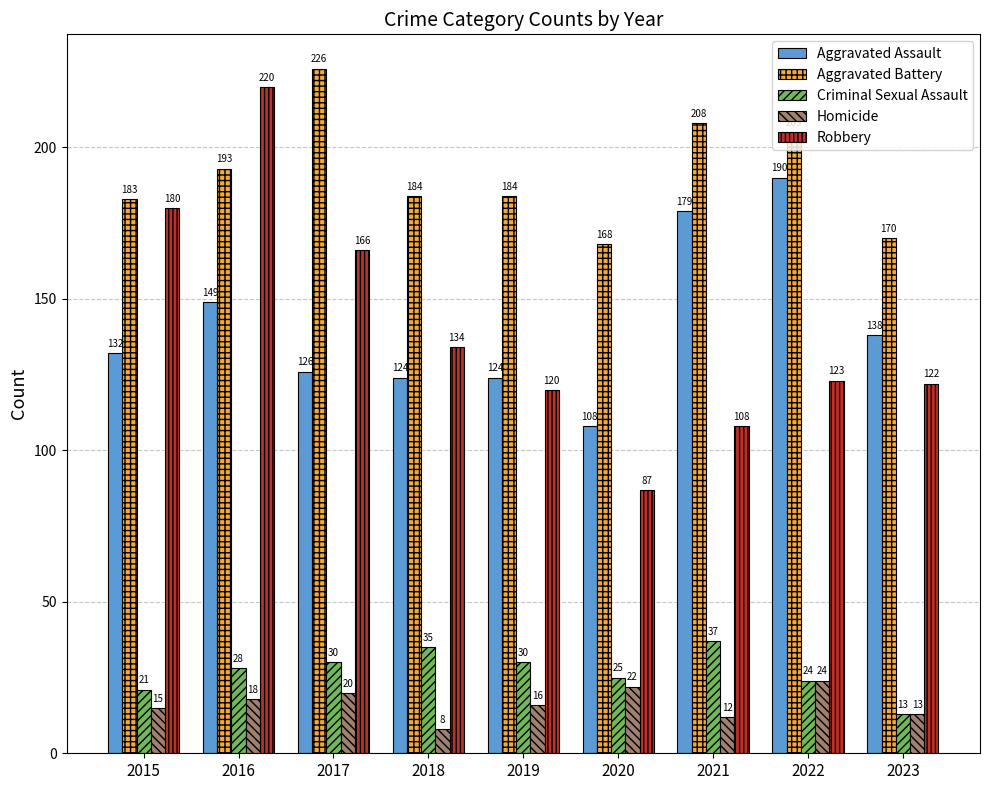

At 2017, list the series in order from largest to smallest.

Aggravated Battery, Robbery, Aggravated Assault, Criminal Sexual Assault, Homicide